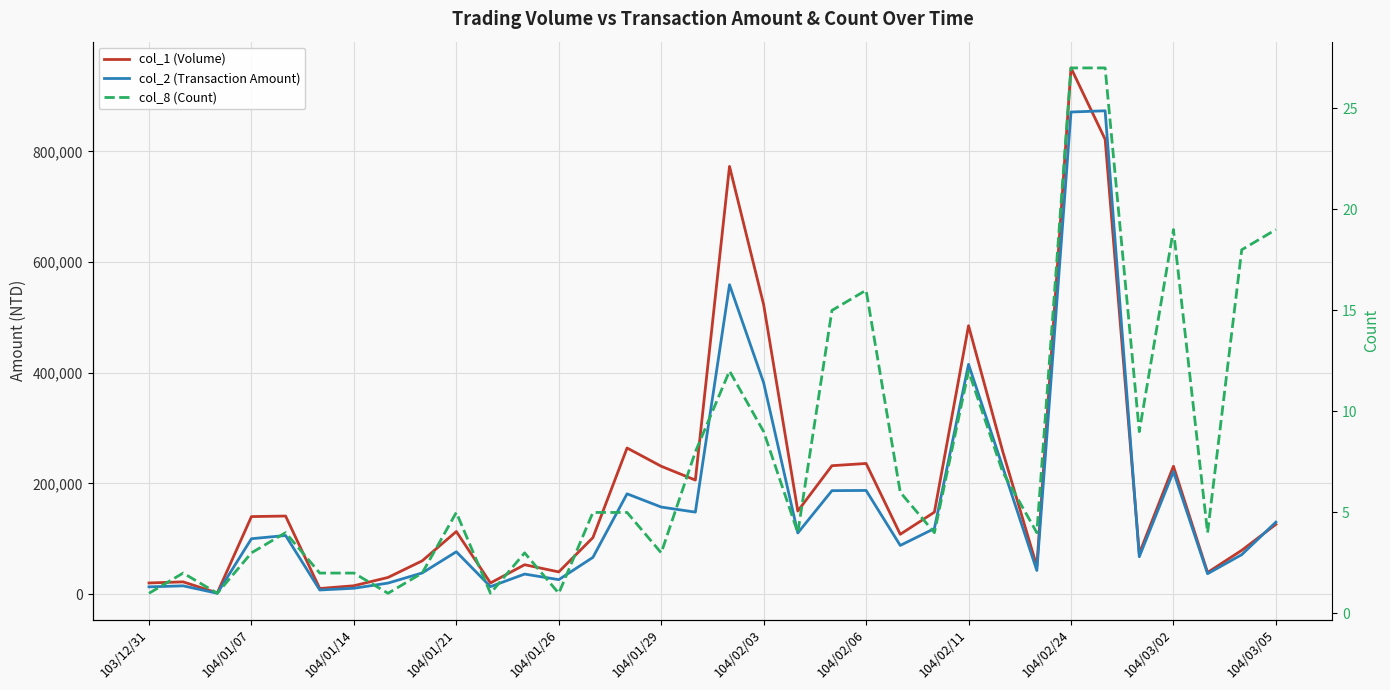

What is the value of the col_2 (Transaction Amount) point at the 24th from the left?

118400